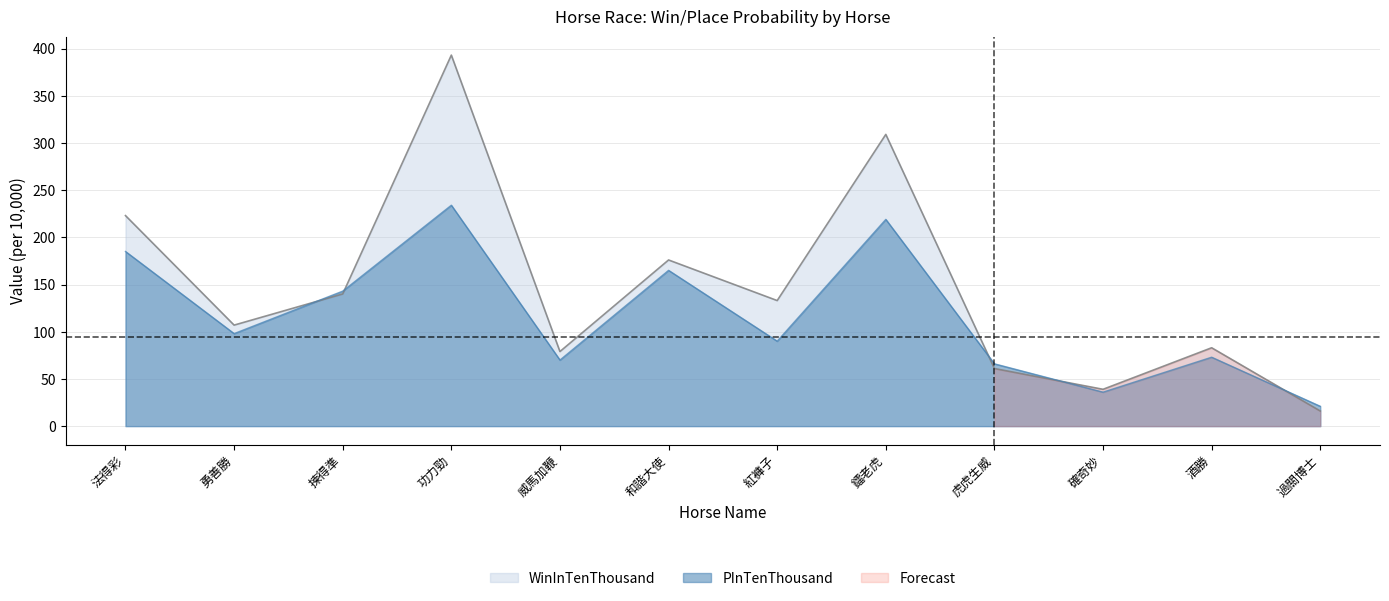

At which label does PInTenThousand first exceed 98?

法得彩